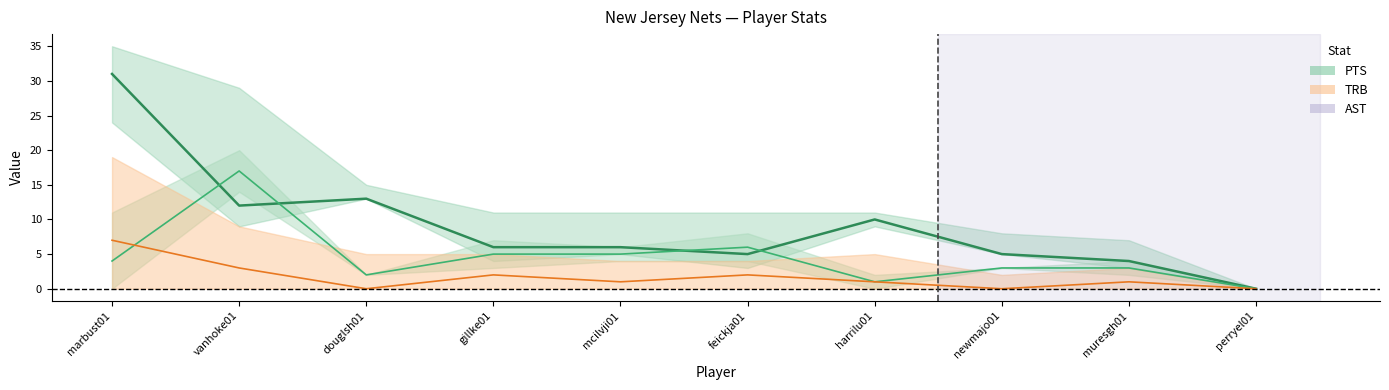

Does the chart display data point markers on the line(s)?

No